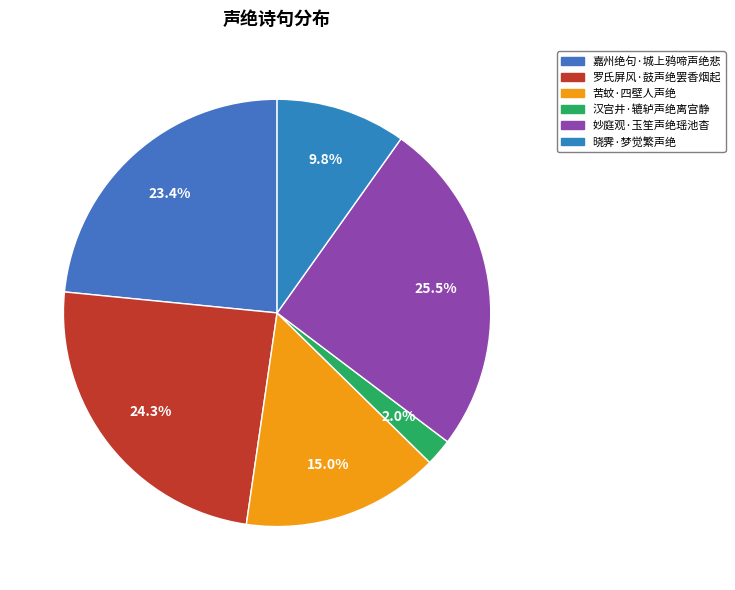

Does 汉宫井·辘轳声绝离宫静 account for over 50% of the chart?

No